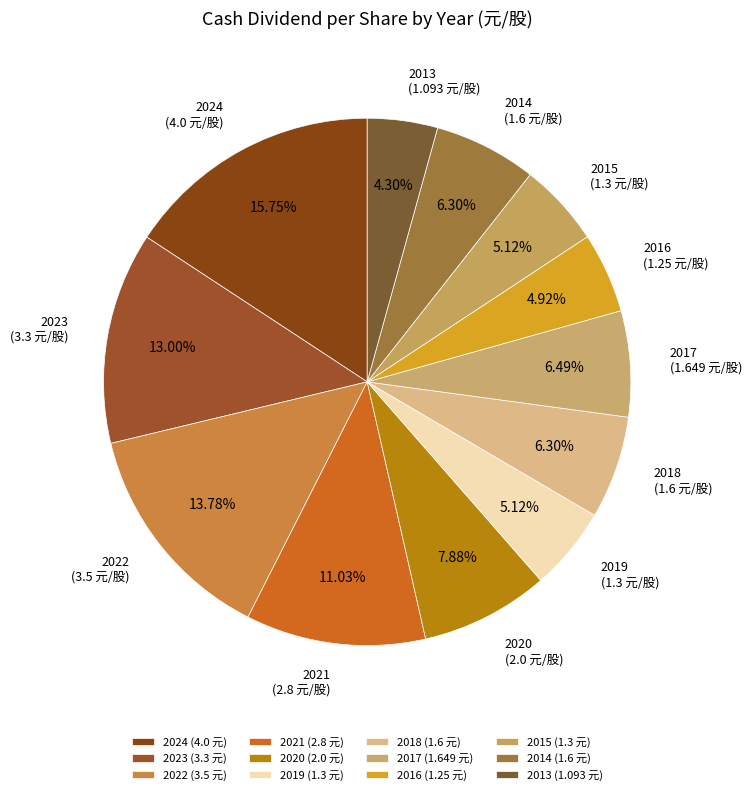

What percentage is the 2021 slice, to the nearest percent?

11%